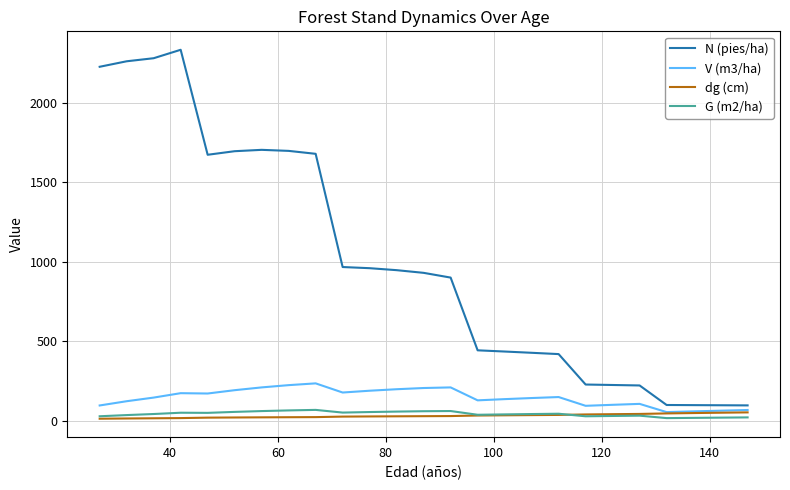

What is the maximum value for G (m2/ha)?

68.2